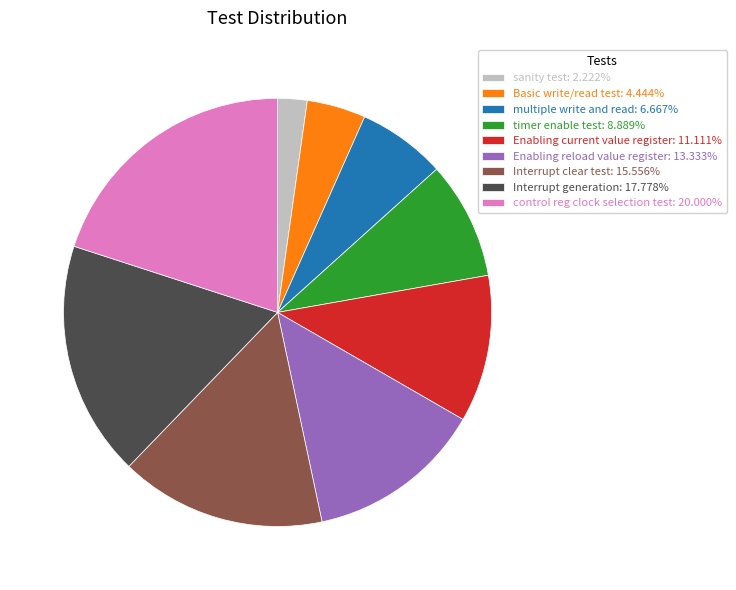

What is the smallest slice in the pie chart?

sanity test